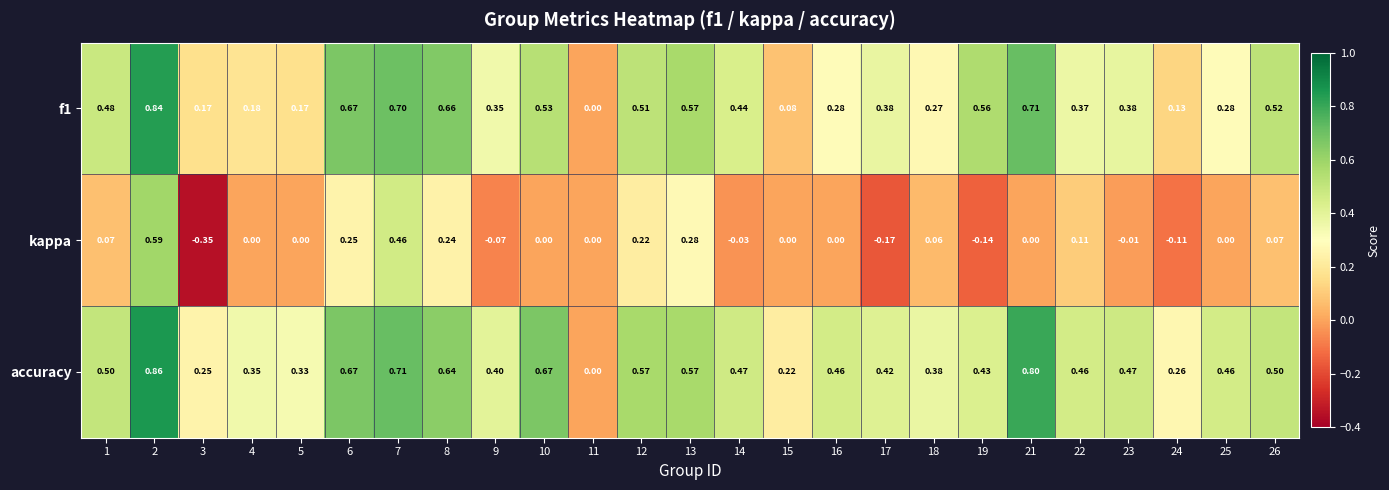

Which series has the widest spread of values?

kappa